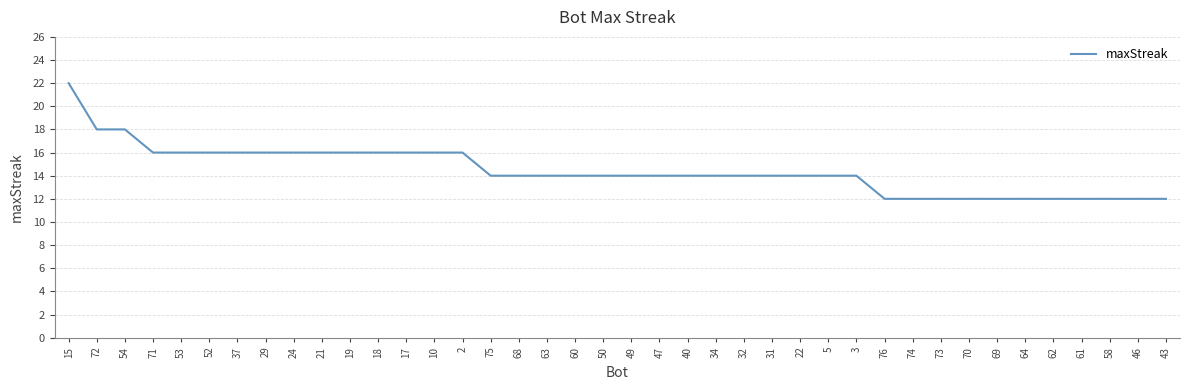

How many categories are shown in the chart?

40